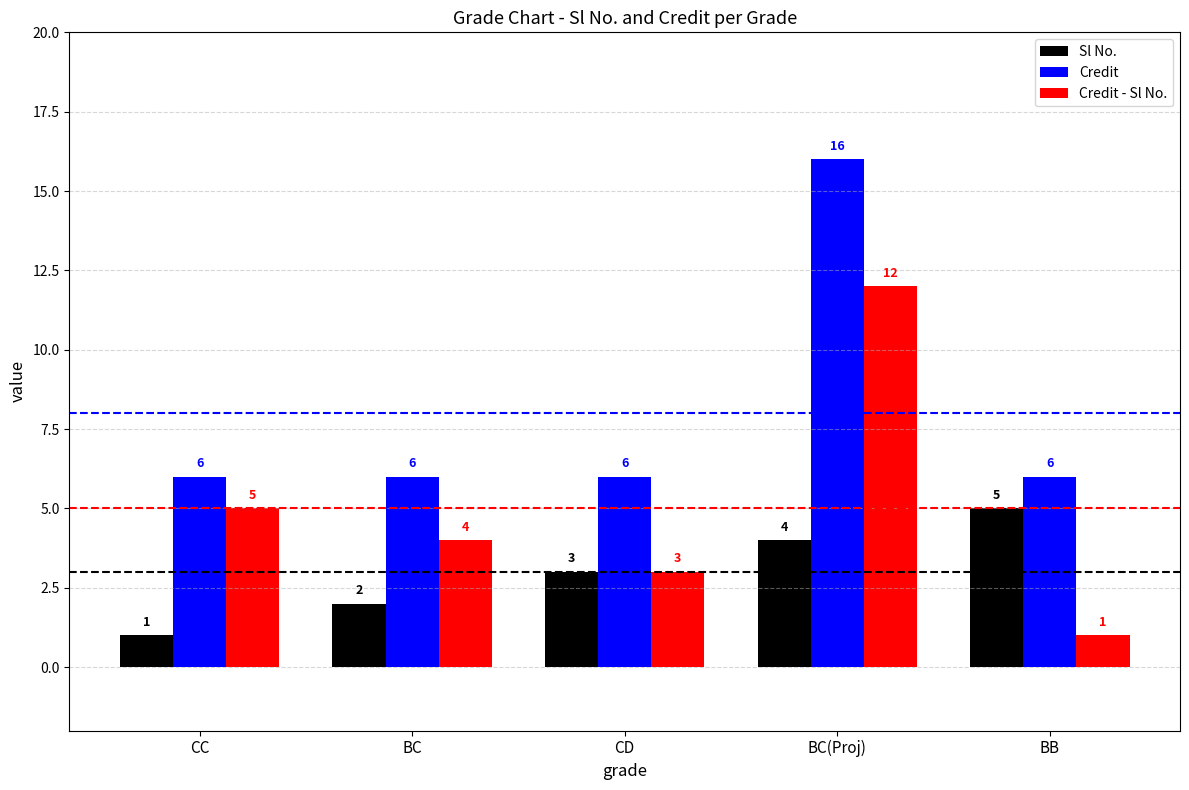

What value does the Credit - Sl No. series have at CC, to the nearest 5?

5